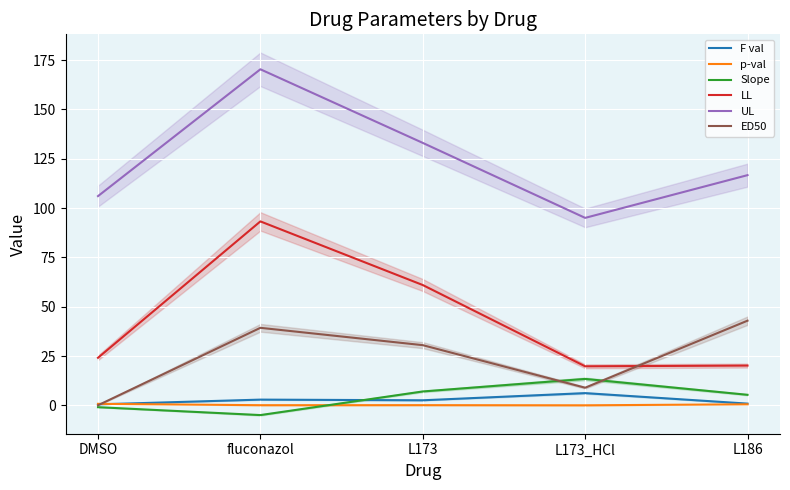

What is the value of the LL point at the 1st from the left?

24.1